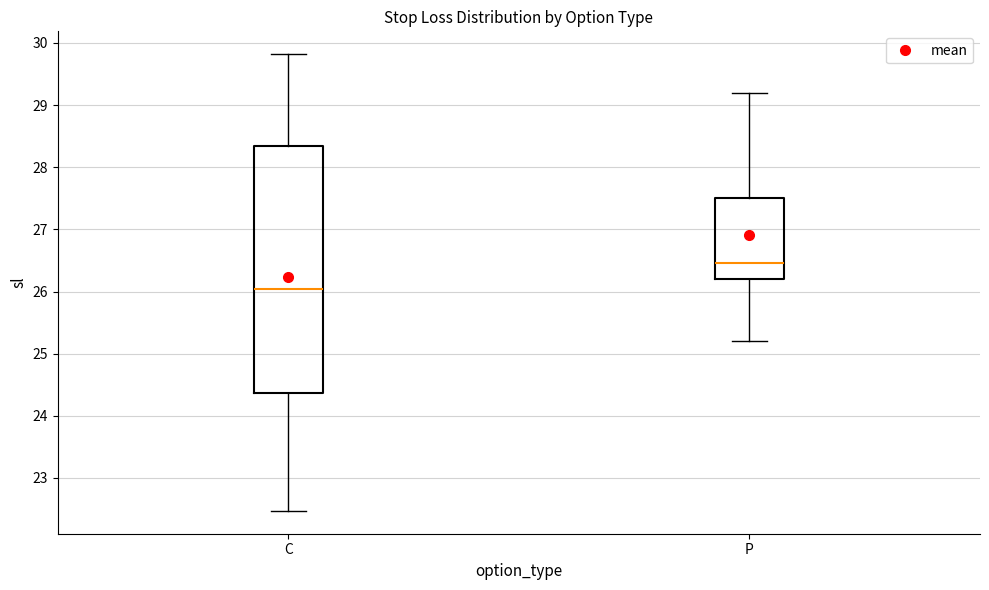

Which box is the tallest, from its lower edge to its upper edge?

C